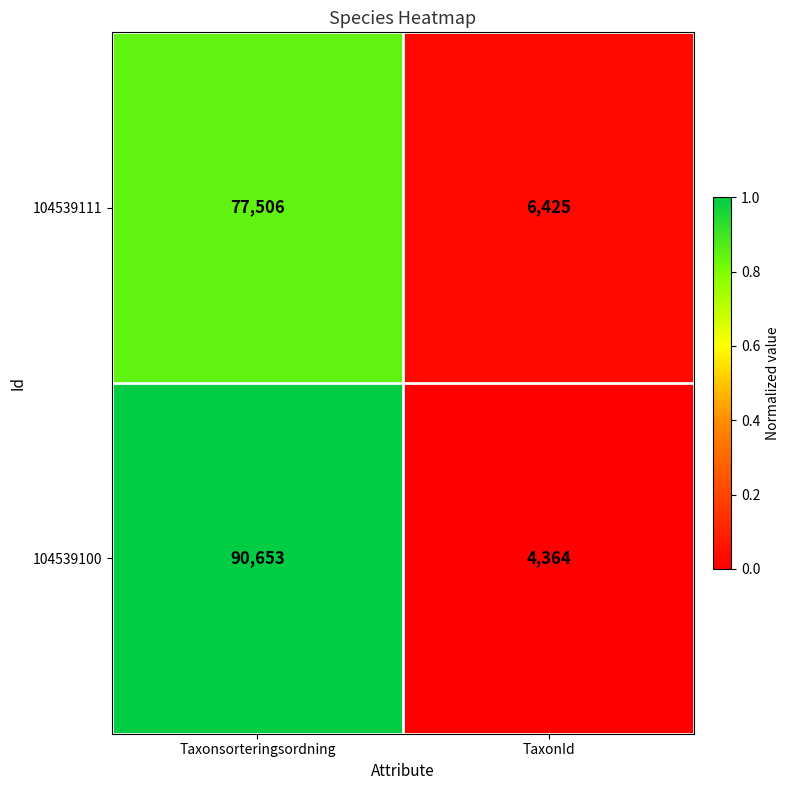

What is the sum of all 104539100 values?

95017